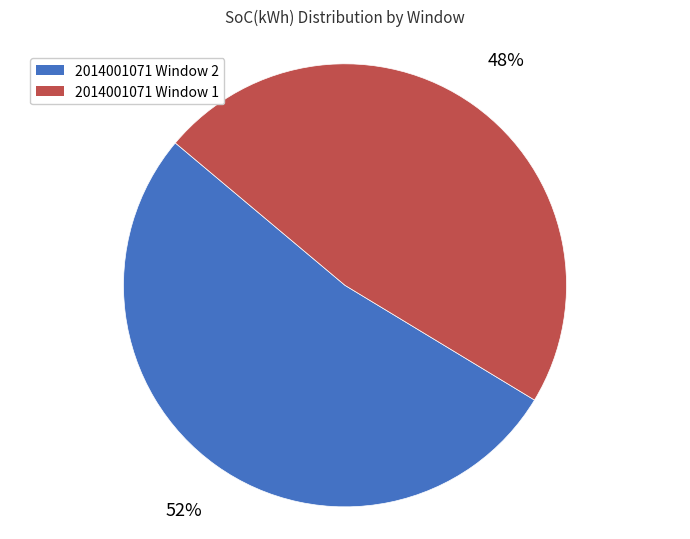

Between 2014001071 Window 2 and 2014001071 Window 1, which is larger?

2014001071 Window 2